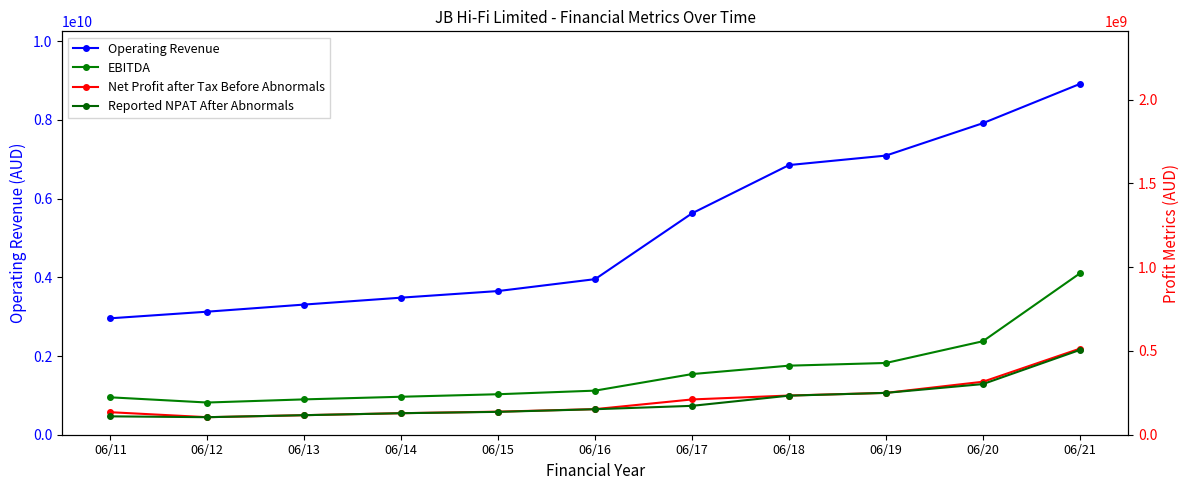

Reading left to right, what are all the values shown in this chart?

Operating Revenue: 2959253000	3127792000	3308396000	3483893000	3652136000	3954467000	5628000000	6854300000	7095300000	7918900000	8916100000
EBITDA: 223252000	192213000	210985000	226650000	241702000	263225000	362000000	412200000	428300000	558100000	963200000
Net Profit after Tax Before Abnormals: 134411000	104641000	116632000	128447000	137630000	152809000	210600000	233900000	249800000	316200000	513700000
Reported NPAT After Abnormals: 109695000	104641000	116632000	128447000	136511000	152181000	172400000	233200000	249800000	302300000	506100000